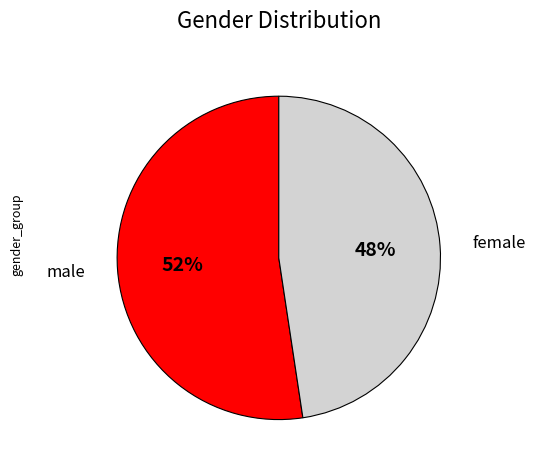

Is there a majority slice in this chart?

Yes